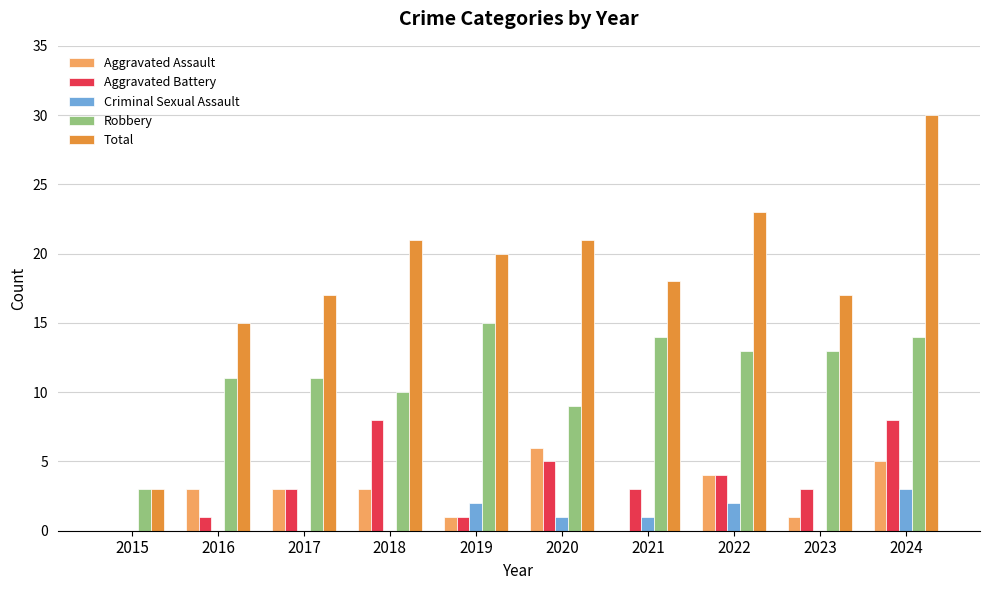

Is the value of Aggravated Battery at 2015 greater than the value of Criminal Sexual Assault at 2022?

No